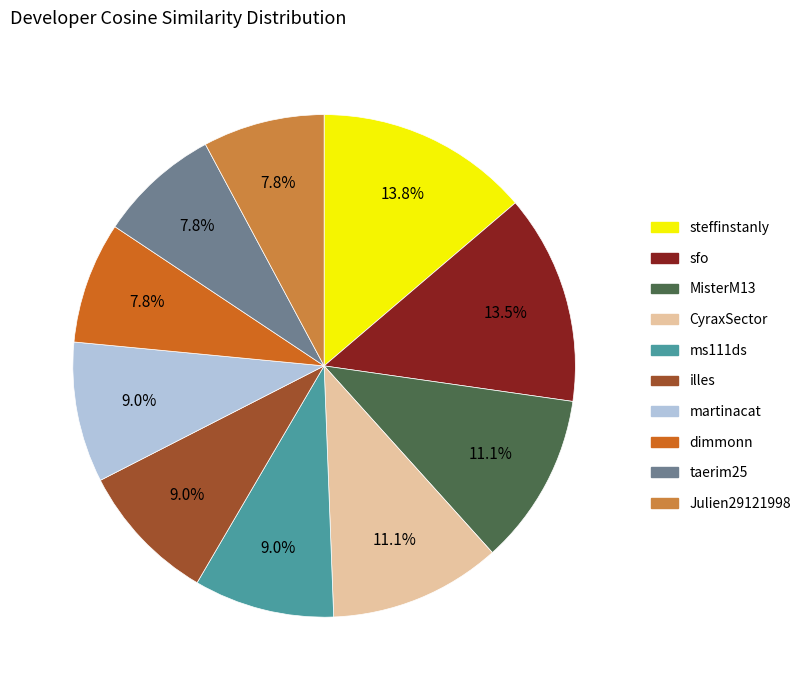

How many slices are in this pie chart?

10